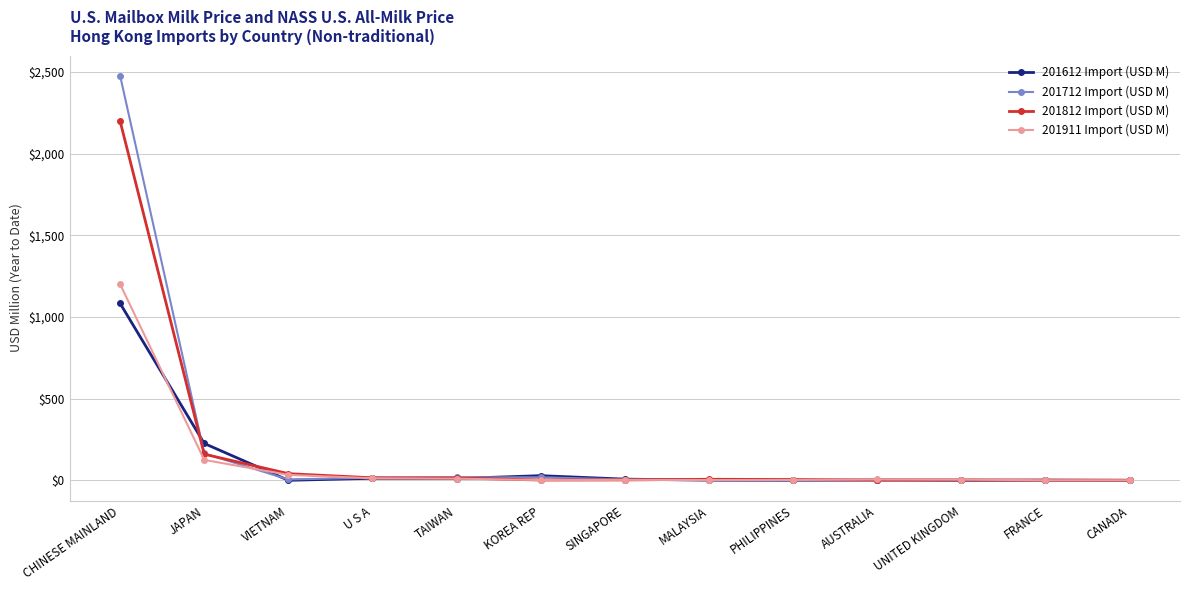

What is the spread (max minus min) of values at JAPAN?

100.4